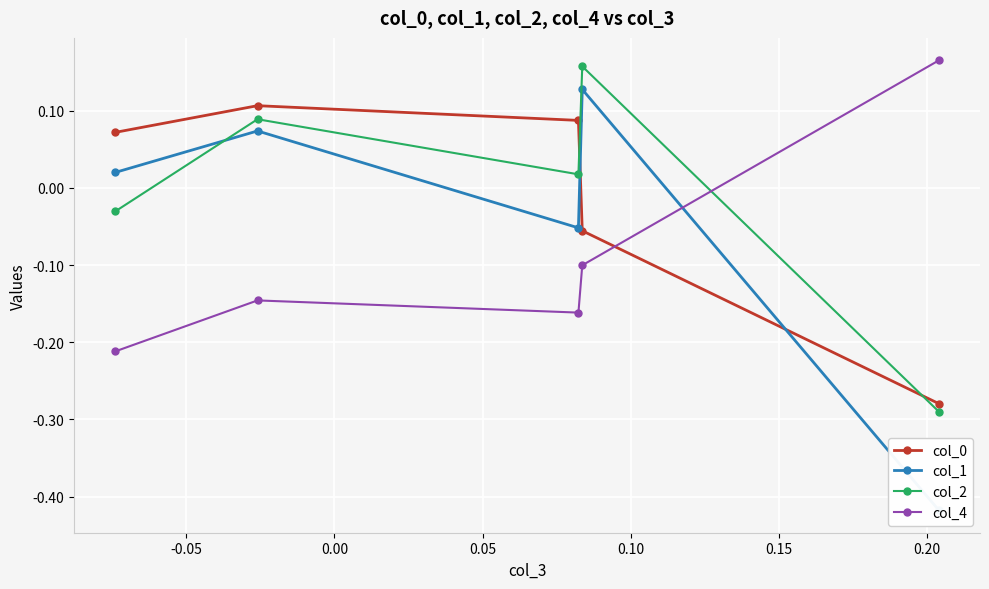

What is the difference between the second highest and second lowest values in the col_4 series?

0.1